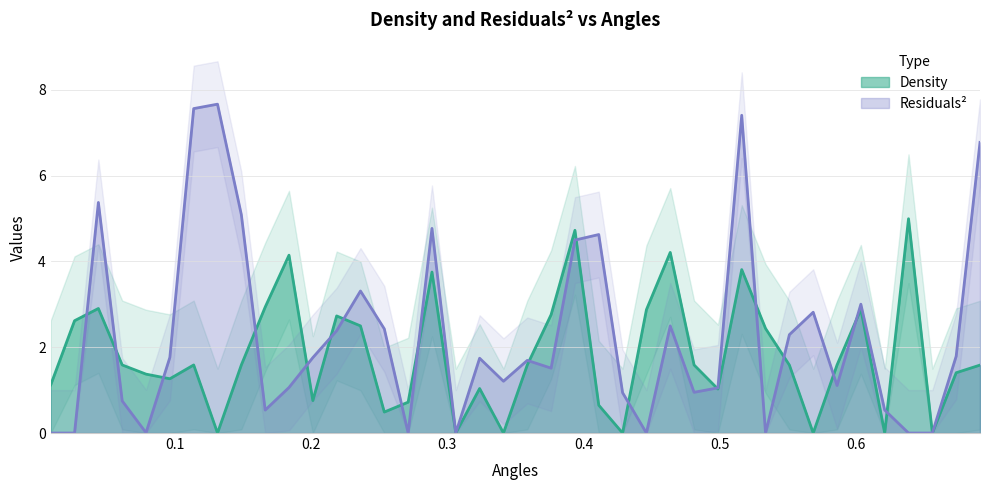

How many series are shown in this chart?

2